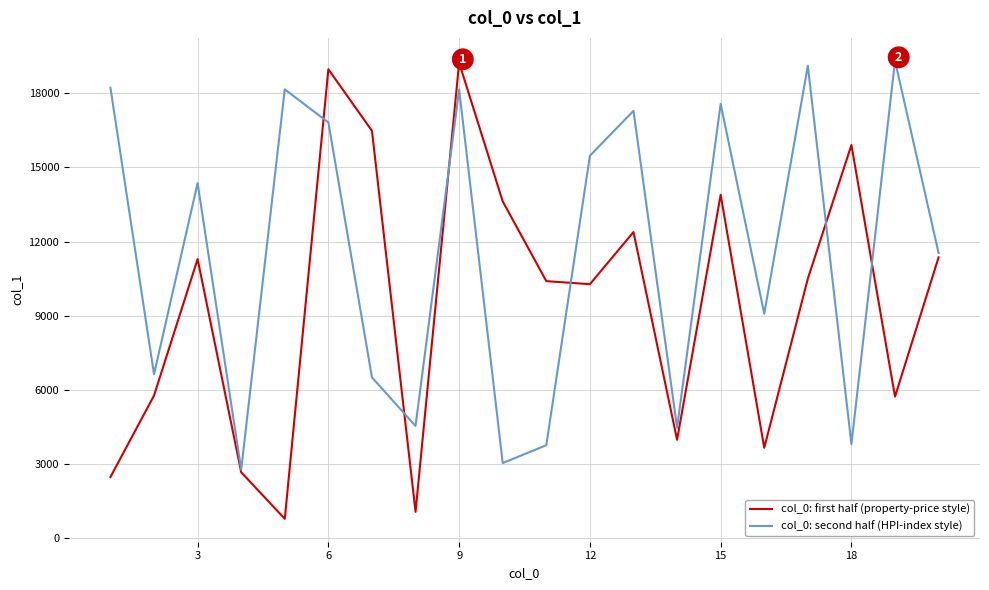

Rank the series by their average value, from highest to lowest.

col_0: second half (HPI-index style), col_0: first half (property-price style)